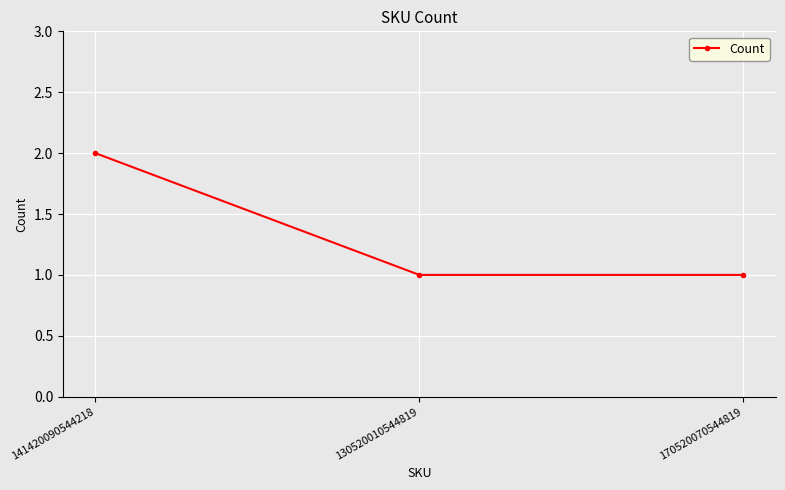

Approximately how many times larger is the value at 141420090544218 compared to 170520070544819?

2.0